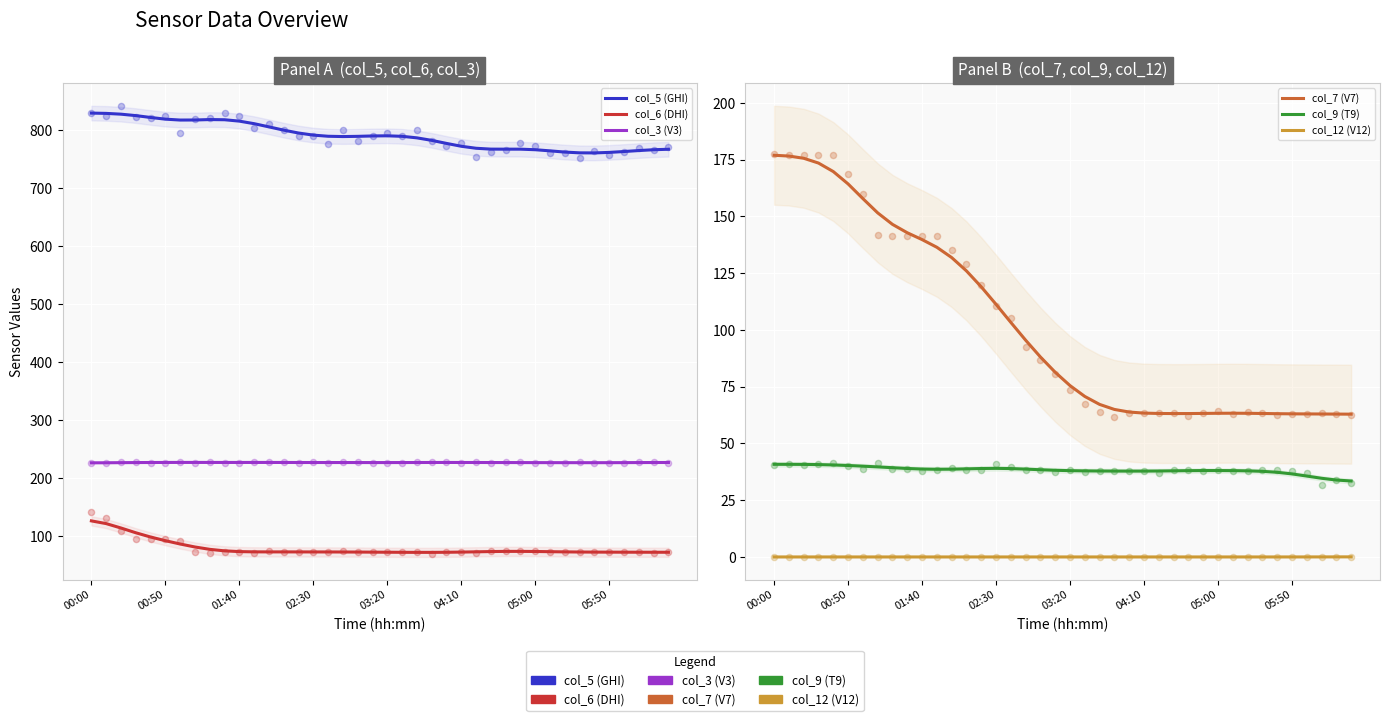

What is the total value across all series at 36?

1160.8